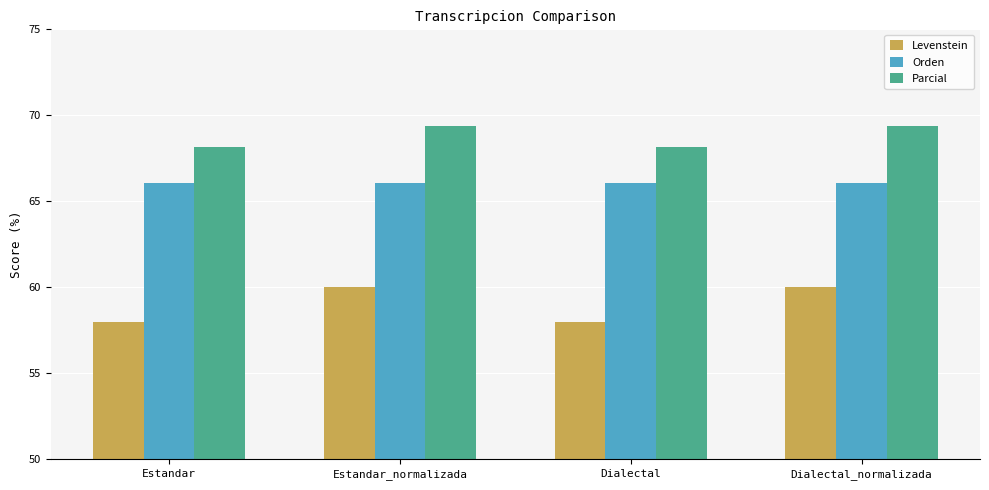

At how many categories does at least one series exceed 60?

4